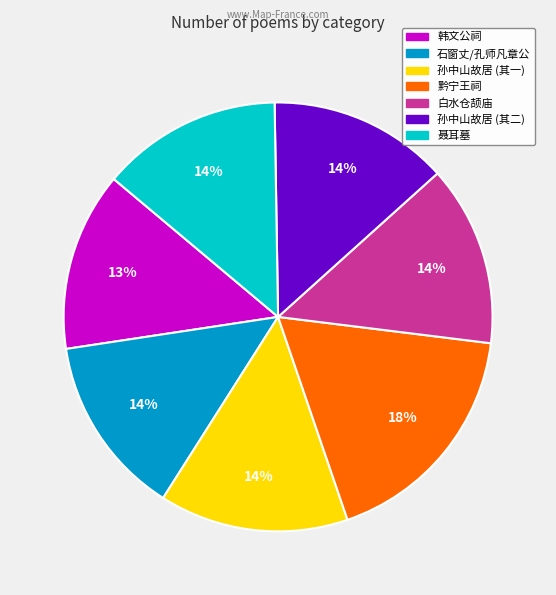

Is there any slice that represents more than half of the pie?

No